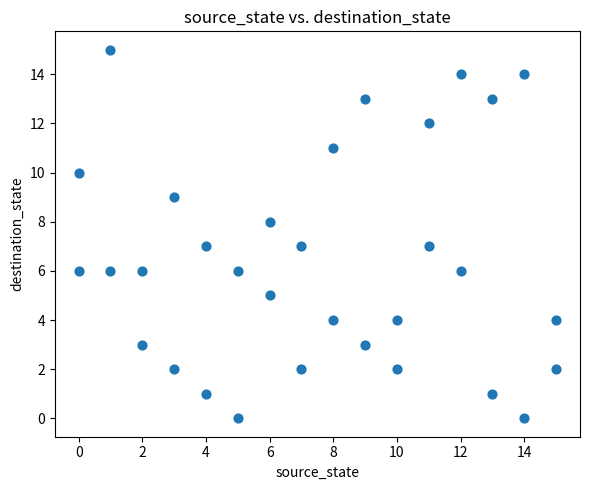

What is the range of Y values (max minus min)?

15